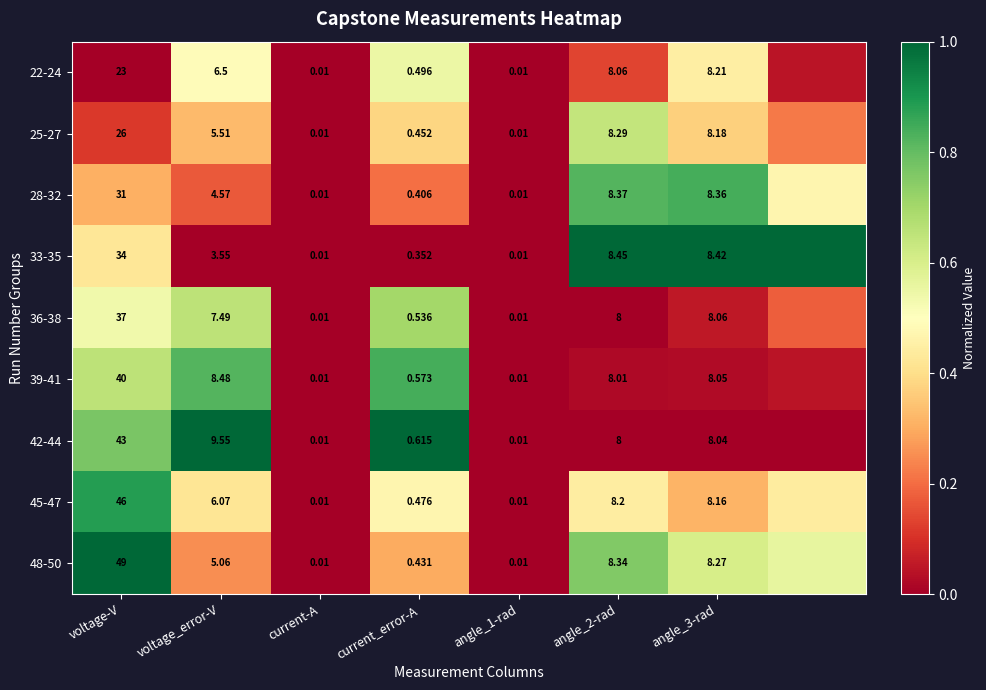

Is the value of 48-50 at current-A greater than the value of 42-44 at current_error-A?

No